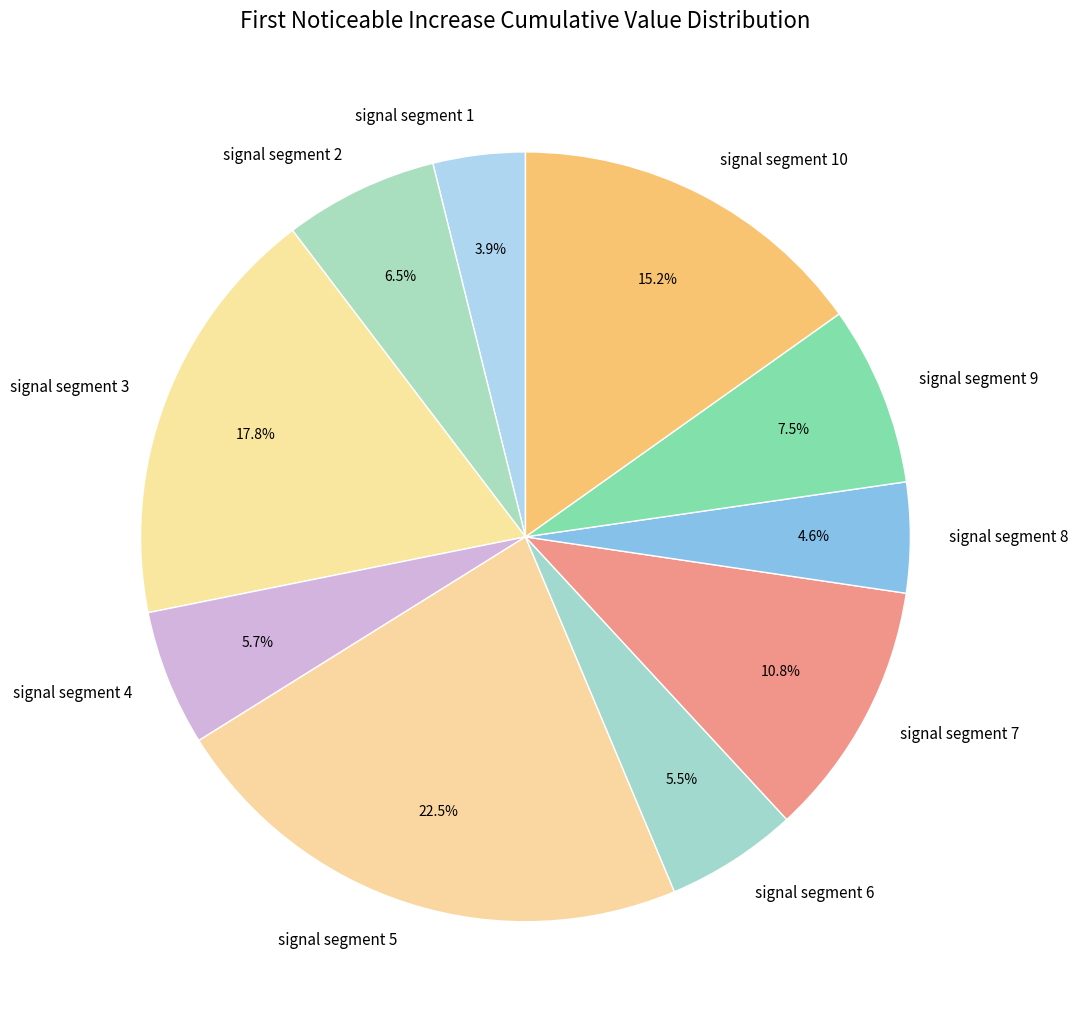

Count the number of slices in the pie.

10